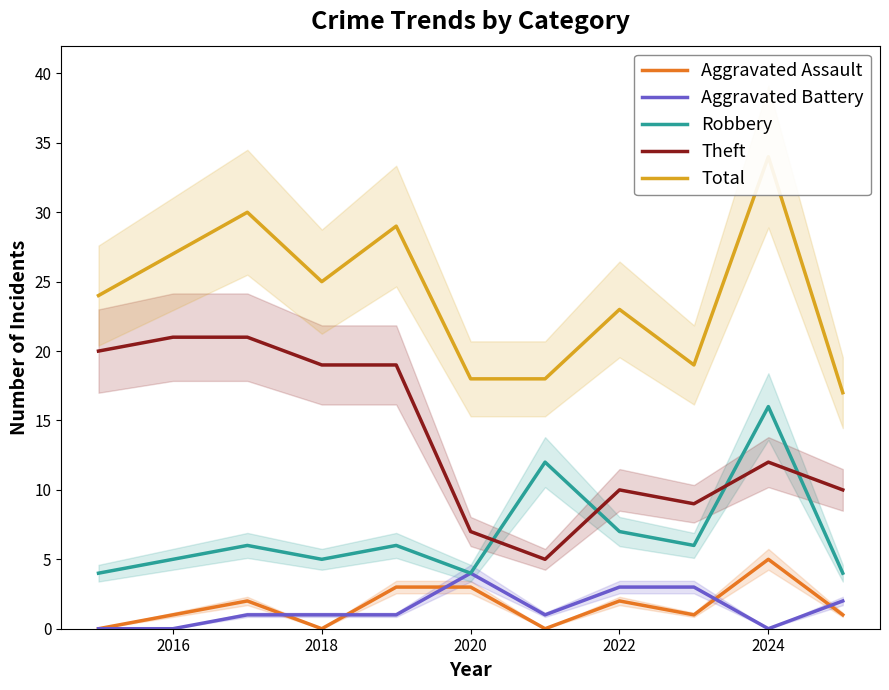

What is the difference between the Aggravated Assault values at 2024 and 2018?

5